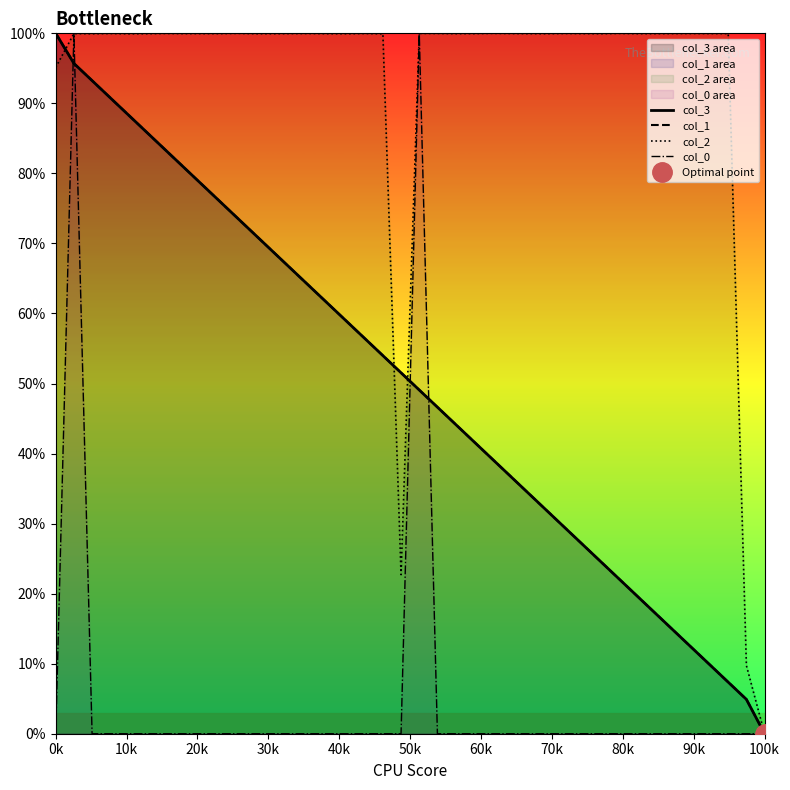

Which category has the highest value across all series?

0k